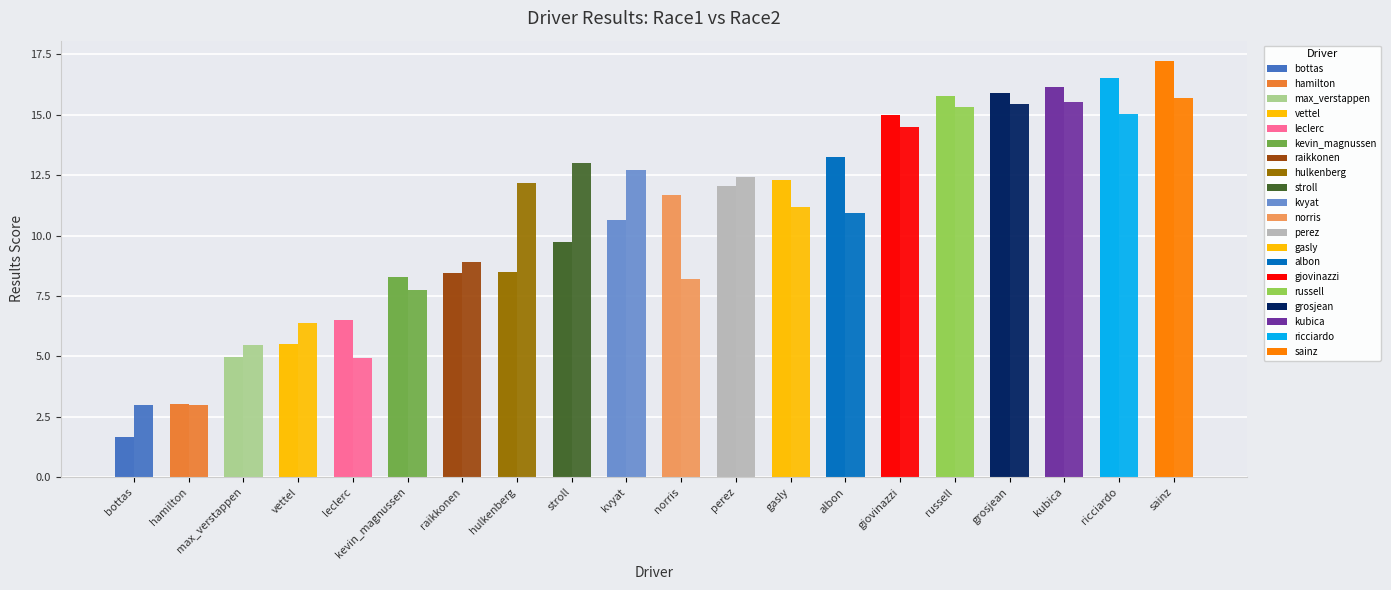

How many bars are there in each group?

2